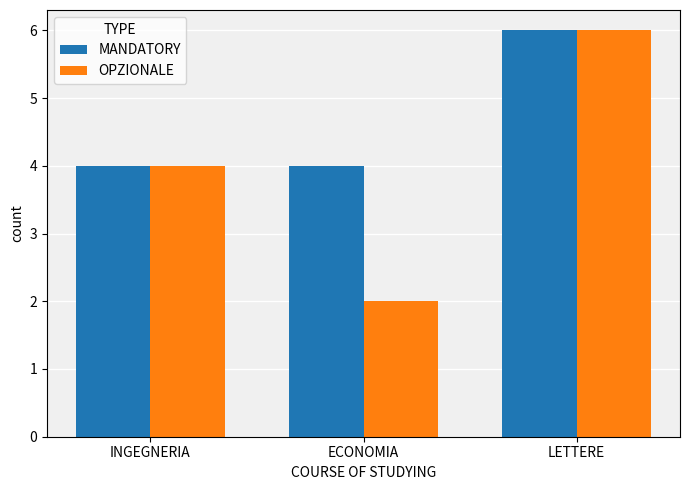

True or false: OPZIONALE has a value of 2 at INGEGNERIA.

False